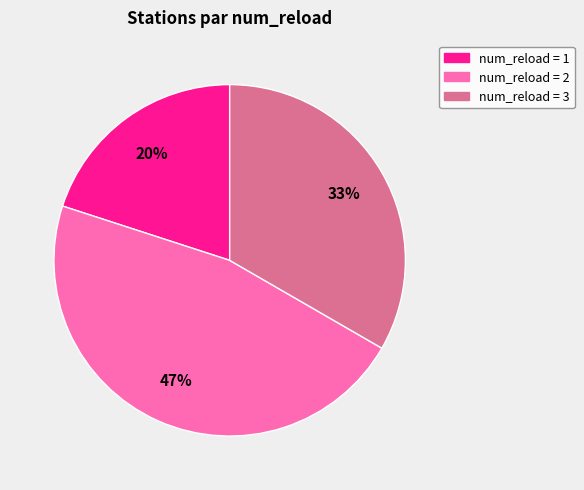

How many slices are in this pie chart?

3